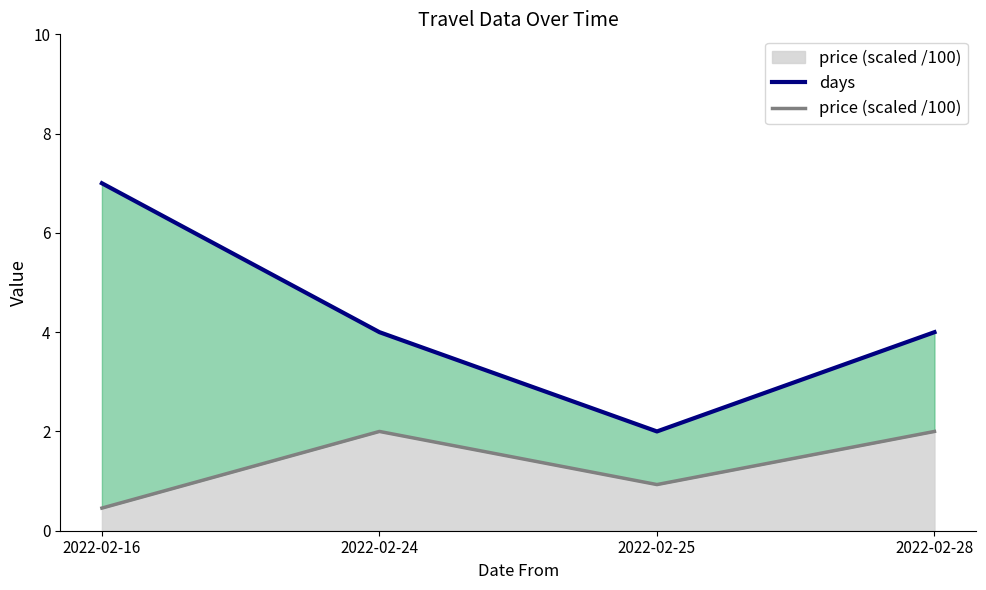

The value of days at 2022-02-25 is 2.0. True or false?

True